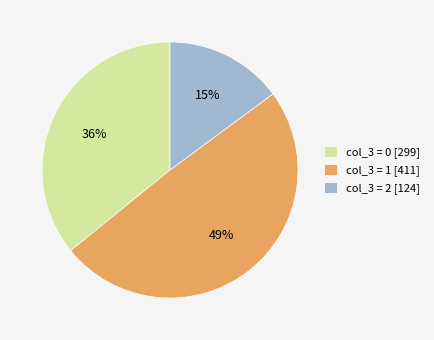

To the nearest percent, what portion does col_3 = 2 [124] represent?

15%